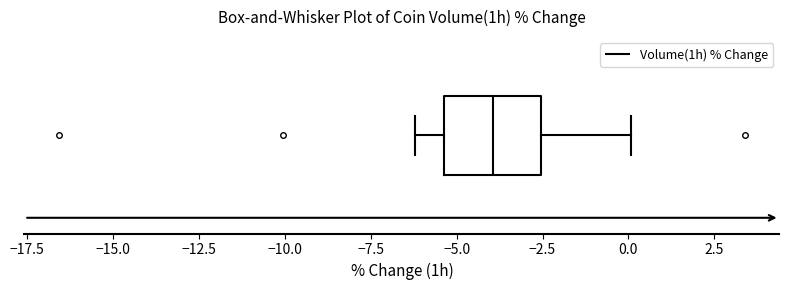

Where is the left edge of the box on the x-axis? The values are not printed on the chart, so give them approximately, as read against the axis.

-5.5